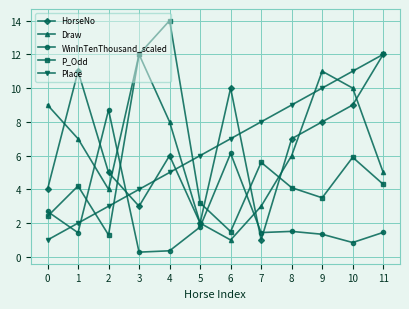

Which series has the largest range (max minus min)?

P_Odd